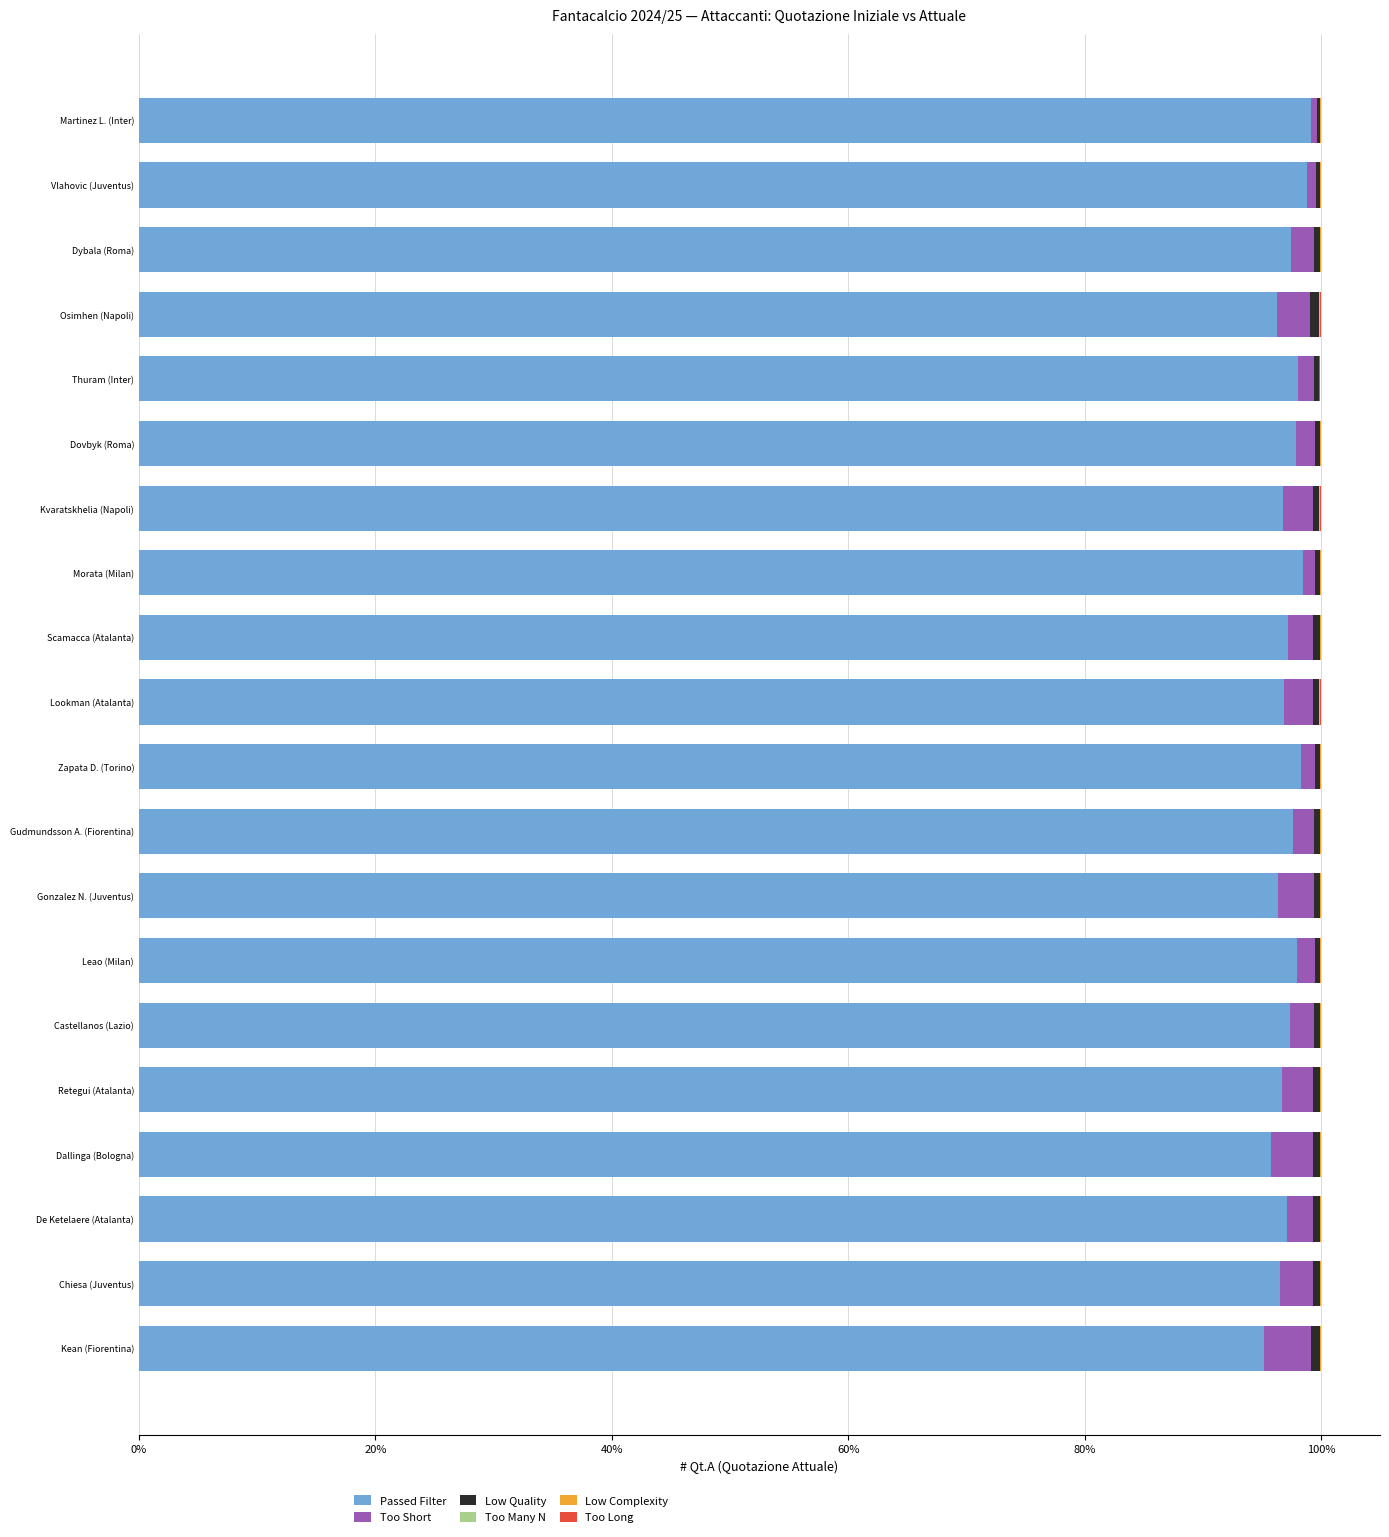

What is the maximum value for Passed Filter?

99.2